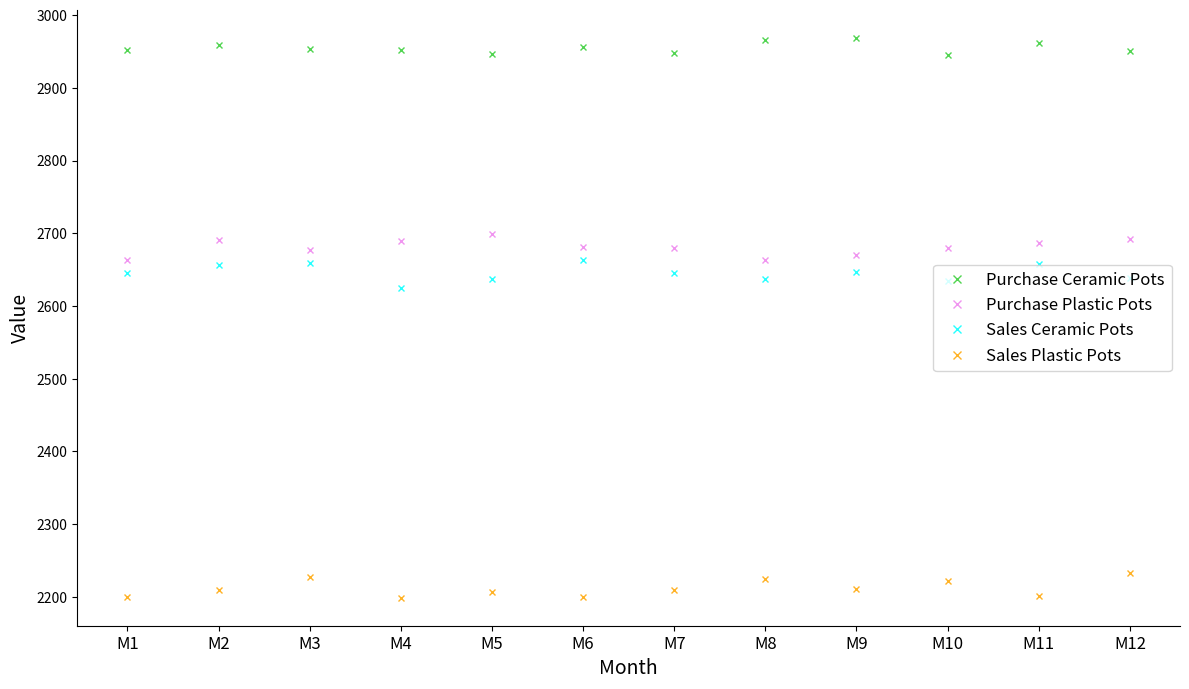

What is the sum of all Sales Ceramic Pots values?

31746.9